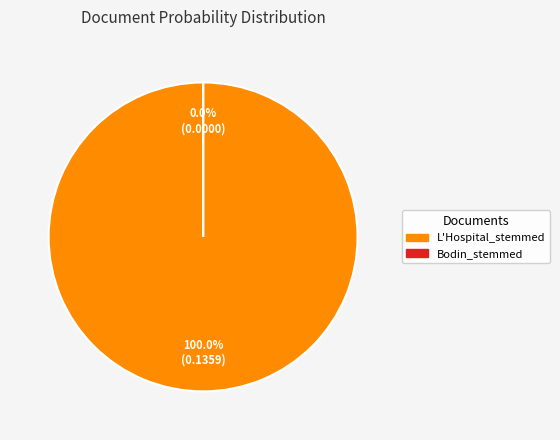

The L'Hospital_stemmed slice represents 100% of the pie. True or false?

True